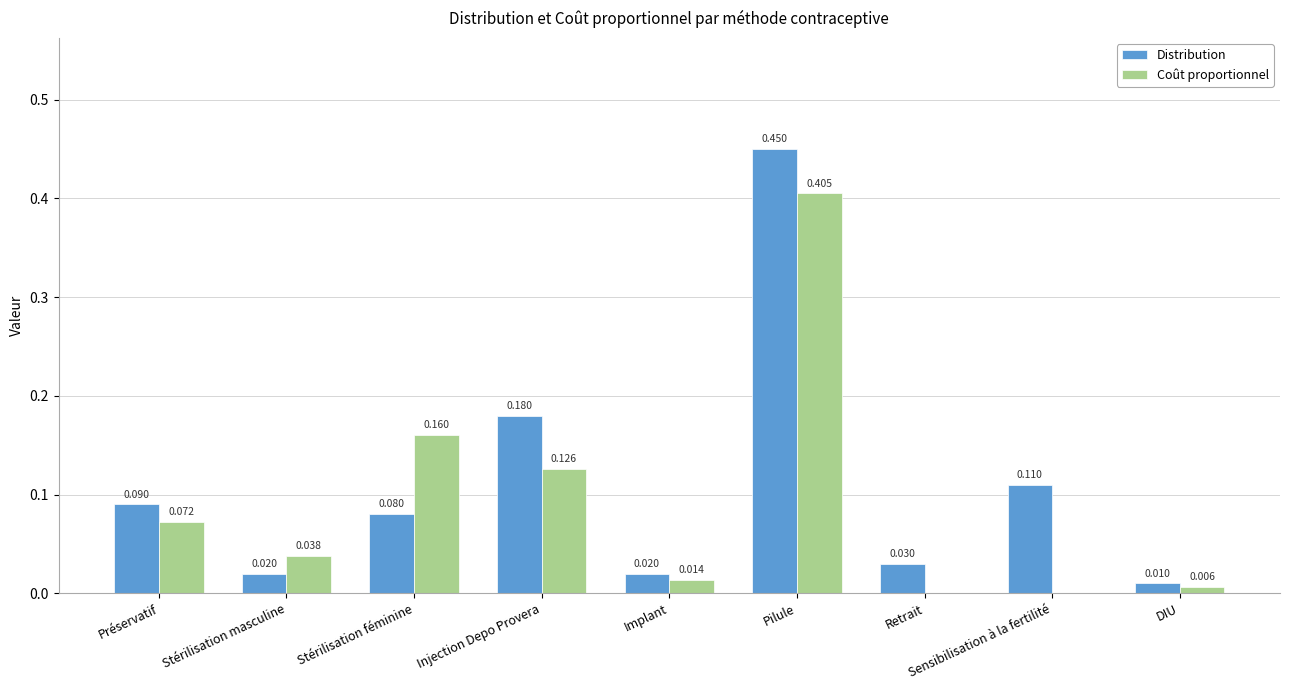

Which series has the largest total across all categories?

Distribution